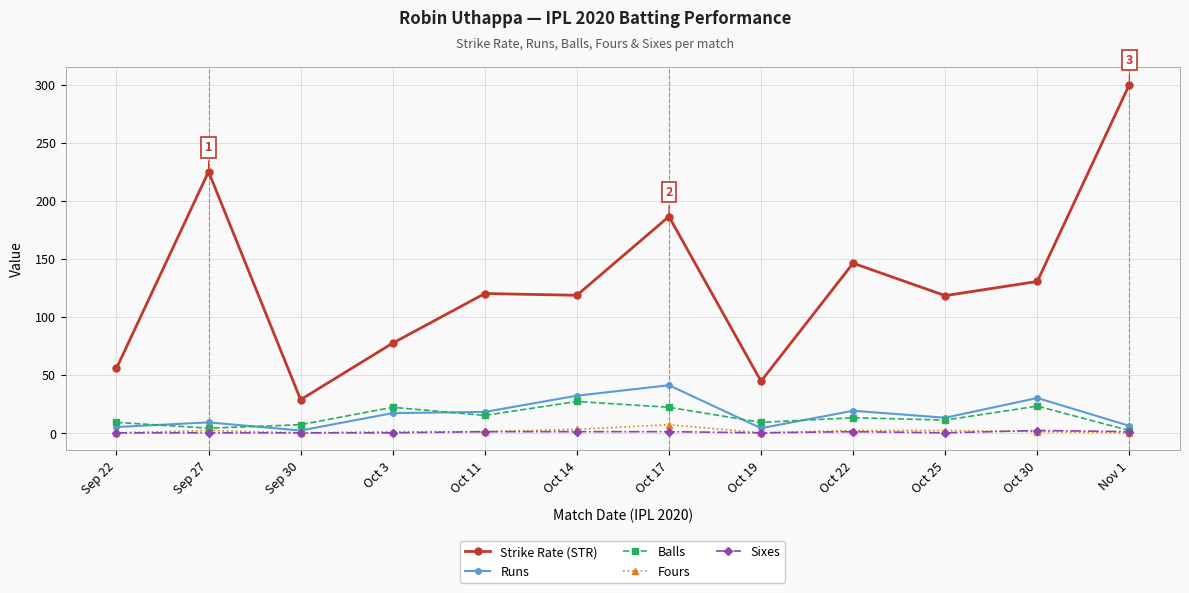

Which series has the largest total across all categories?

Strike Rate (STR)